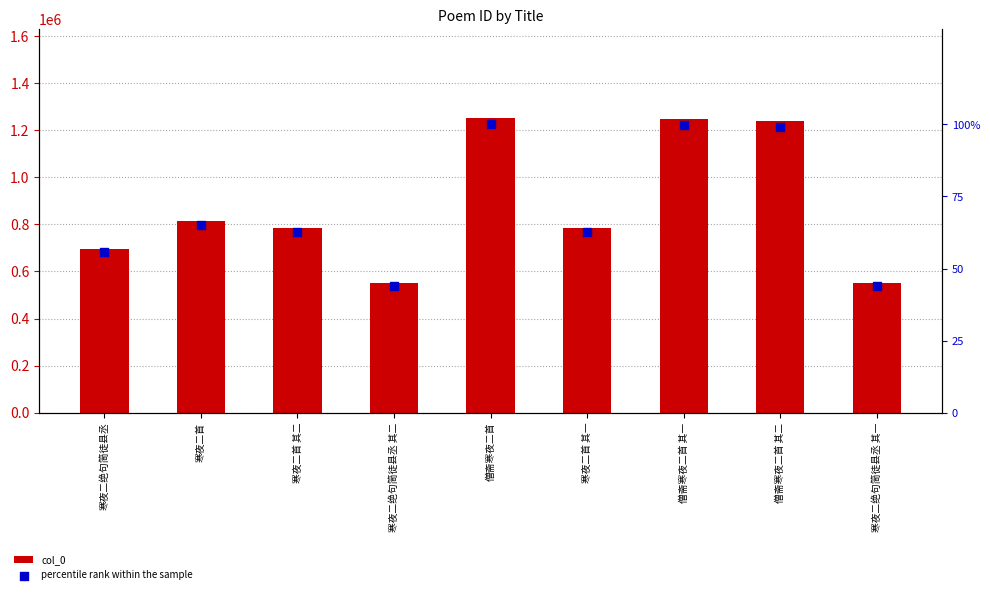

Which series has the largest Y range (max minus min)?

col_0